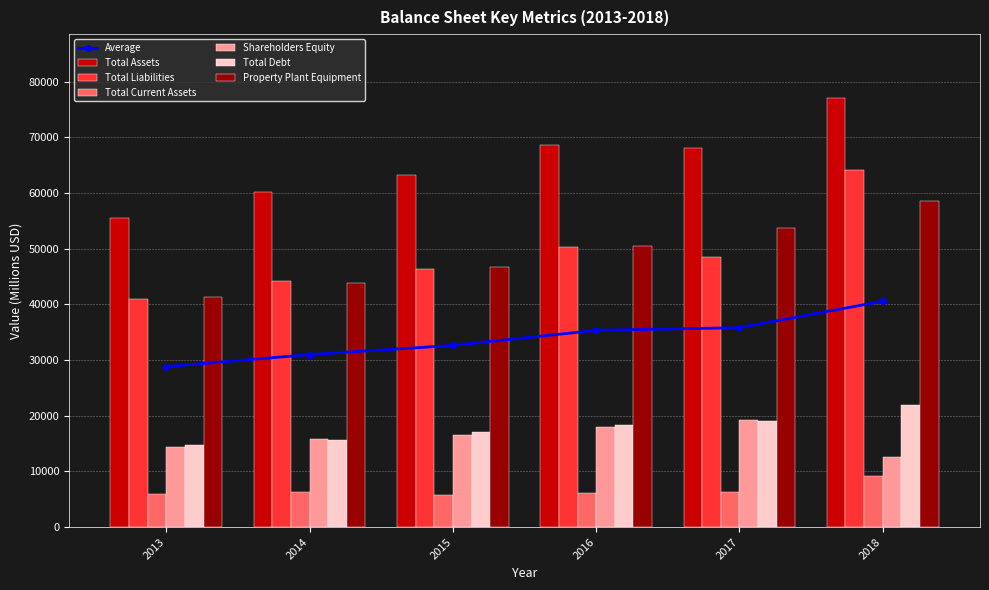

What is the total value across all series at 2017?

214971